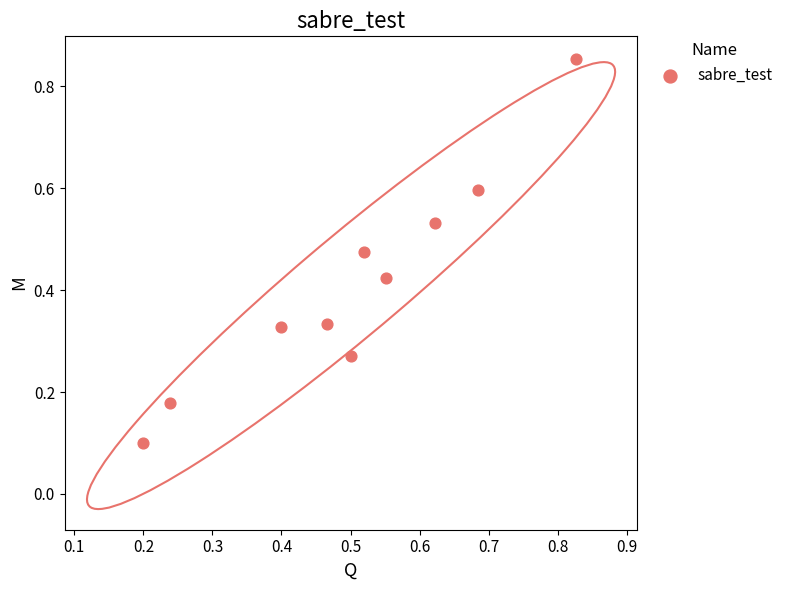

What is the range of Y values (max minus min)?

0.8